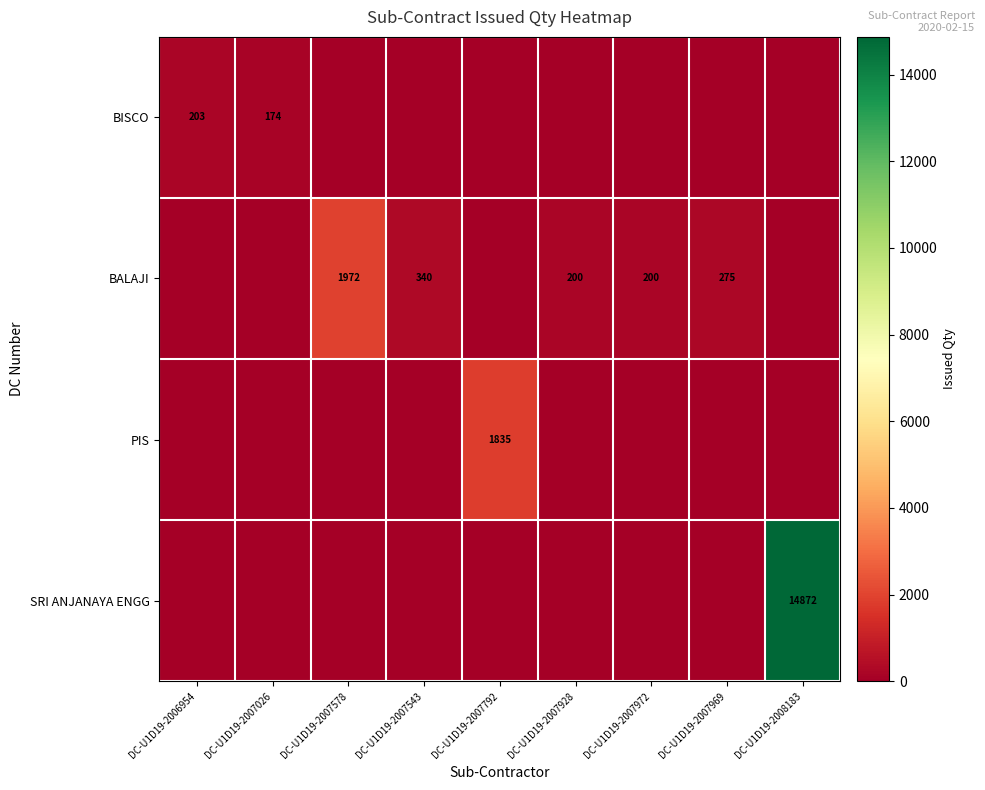

Between DC-U1D19-2007026 and DC-U1D19-2006954, which is larger?

DC-U1D19-2006954